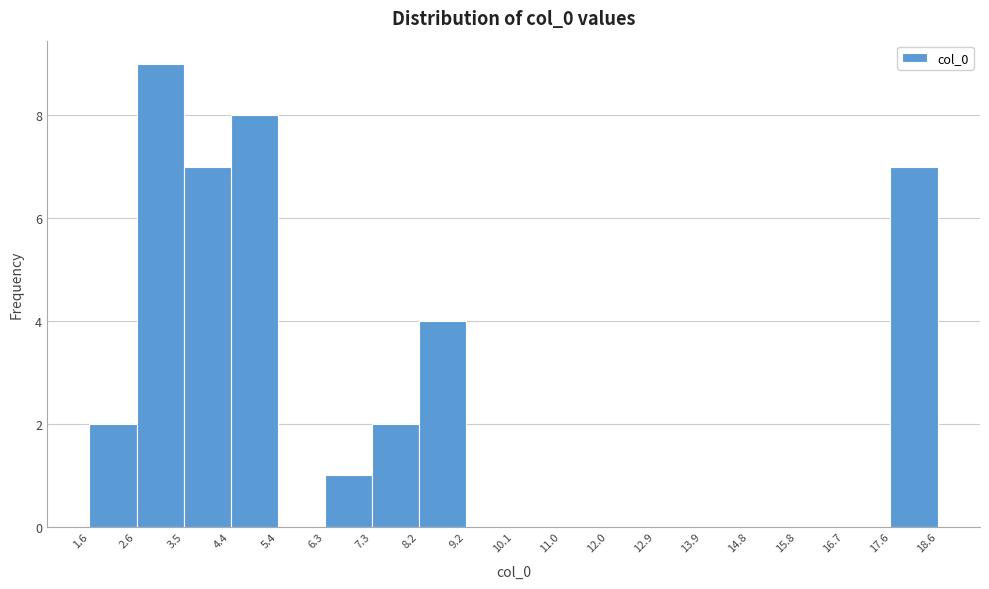

How tall is the bar that spans 3.5 to 4.4 on the x-axis? The values are not printed on the chart, so give them approximately, as read against the axis.

7